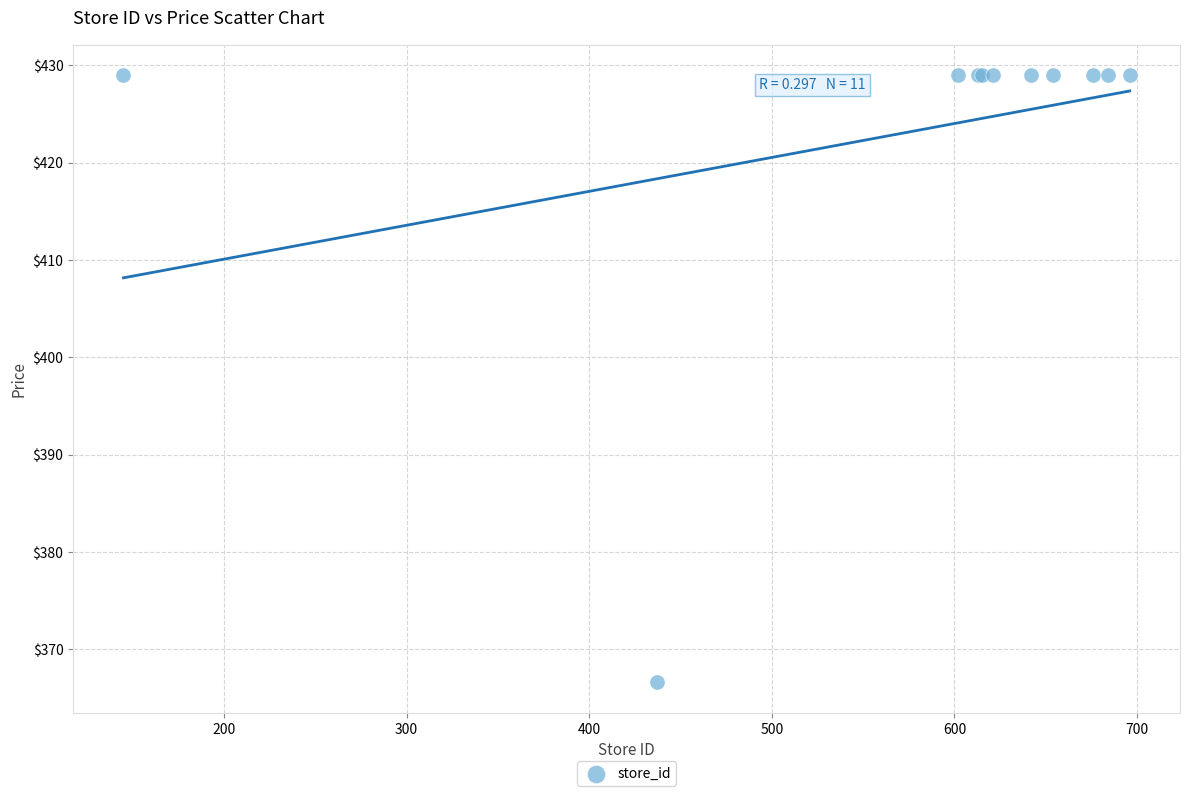

What Y value in the scatter plot is closest to 397?

366.6